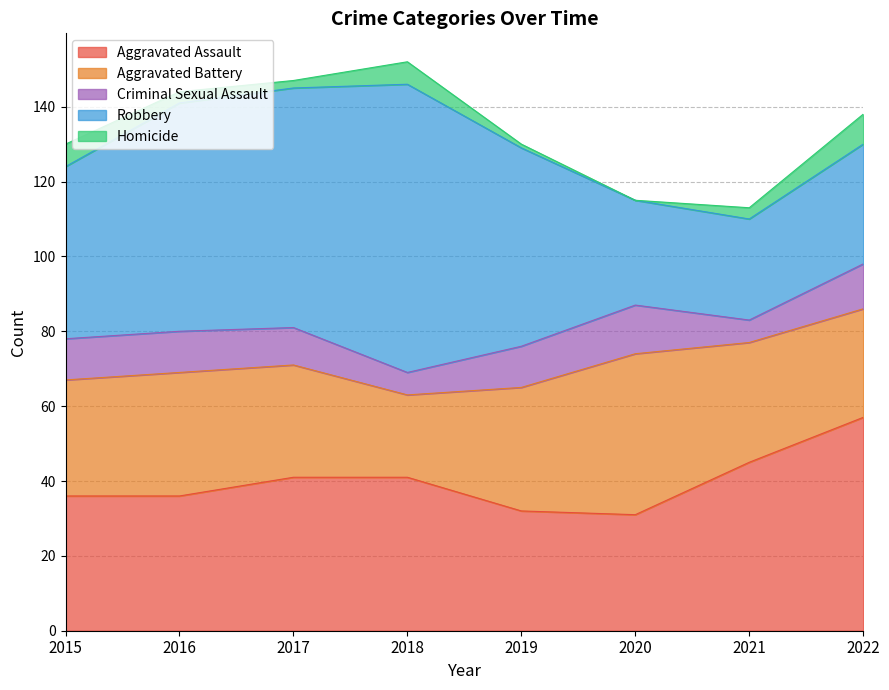

What is the value of the Aggravated Battery point at the 5th from the left?

33